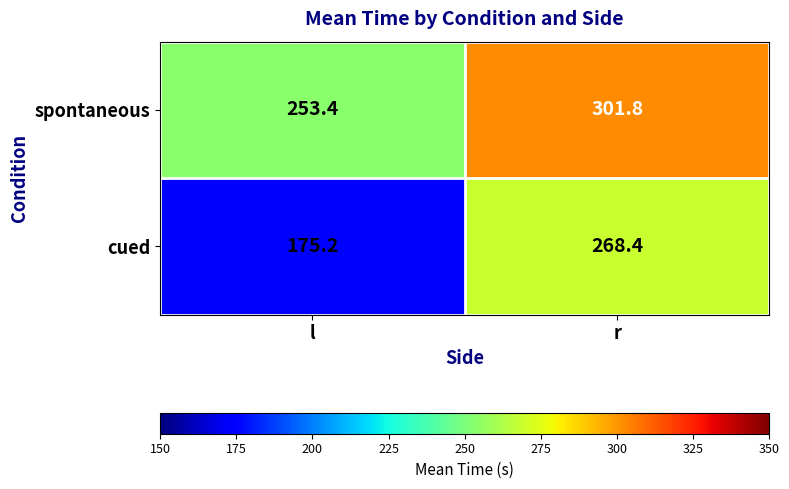

At which category is the sum across all series the highest?

r